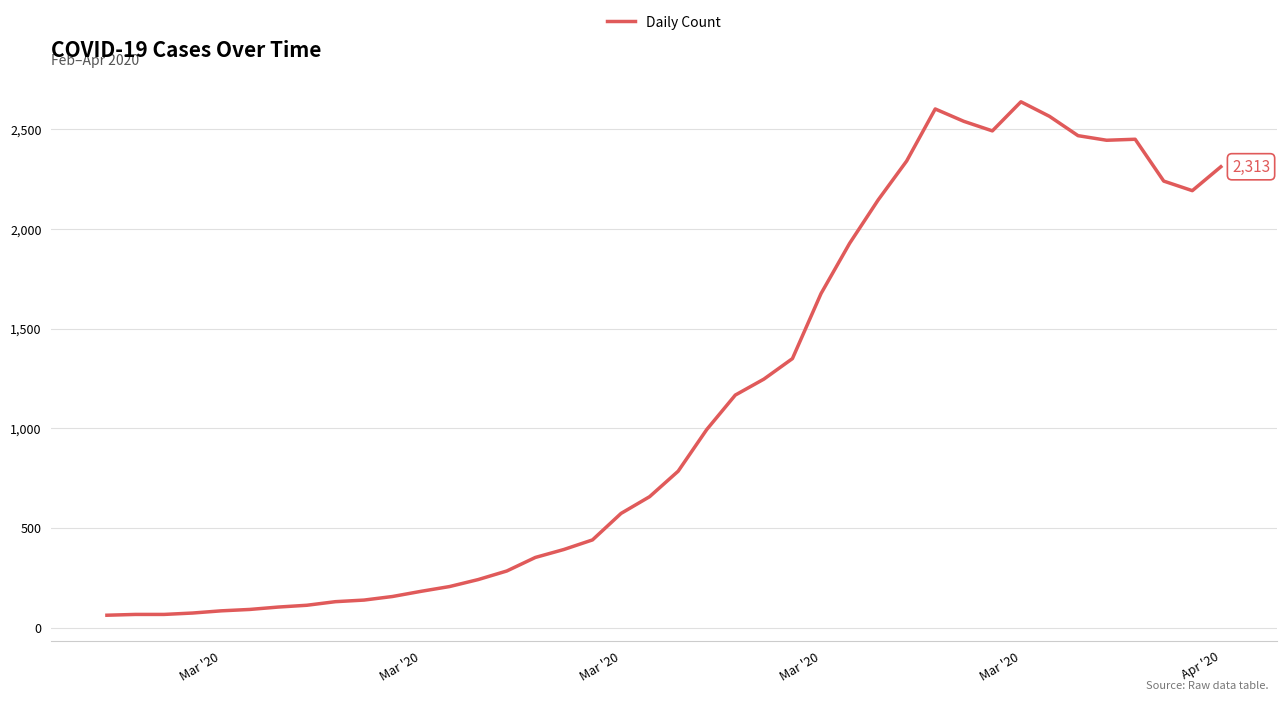

What is the maximum value shown in the chart?

2639